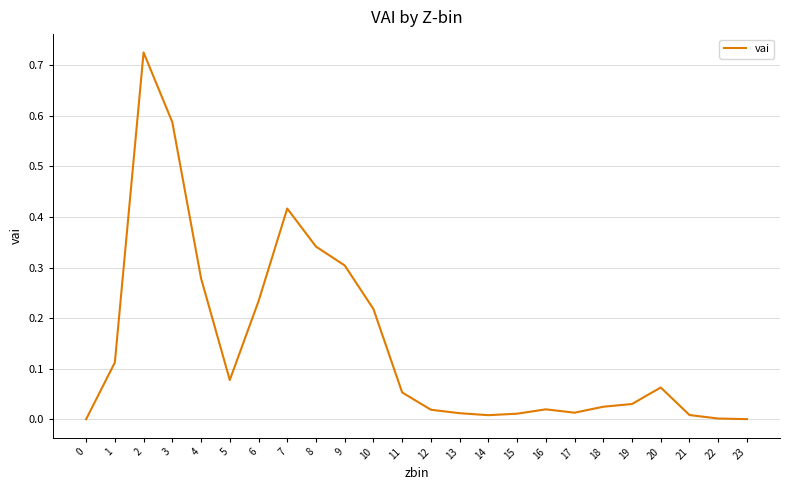

The chart shows a value of 0.3 at 10. True or false?

False